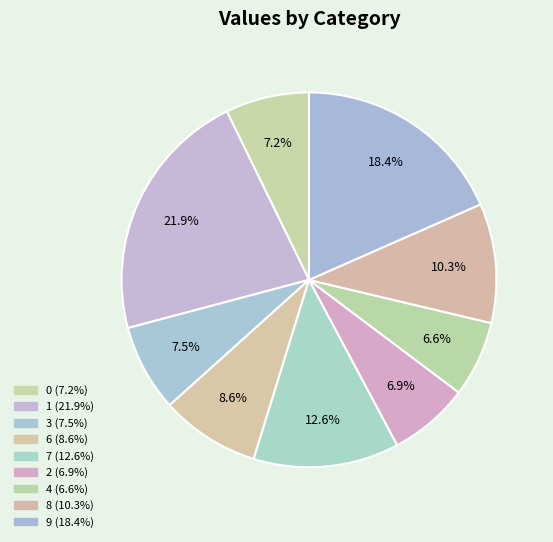

To the nearest percent, what portion does 7 represent?

13%